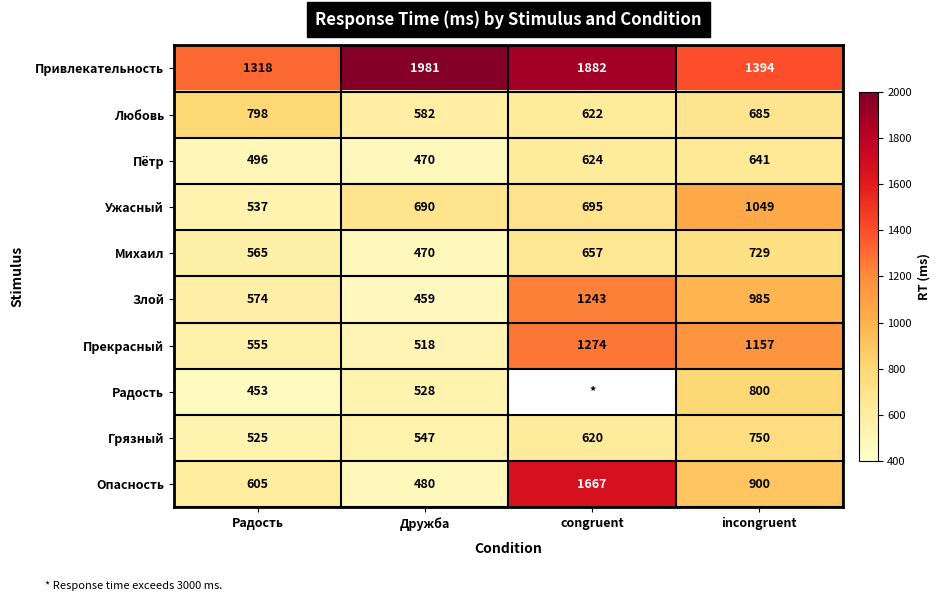

What is the total value across all series at incongruent?

9090